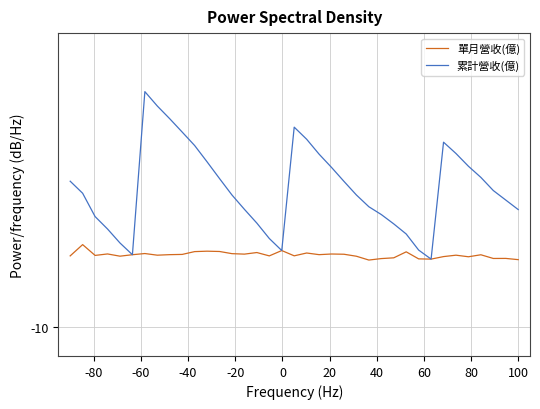

Is this an area chart (filled region under the line)?

No